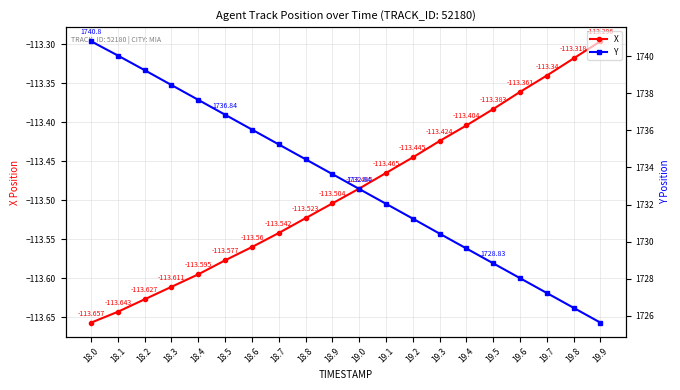

Reading left to right, extract all data points from this chart.

X: -113.7	-113.6	-113.6	-113.6	-113.6	-113.6	-113.6	-113.5	-113.5	-113.5	-113.5	-113.5	-113.4	-113.4	-113.4	-113.4	-113.4	-113.3	-113.3	-113.3
Y: 1740.8	1740.0	1739.2	1738.4	1737.6	1736.8	1736.0	1735.2	1734.4	1733.6	1732.8	1732.0	1731.2	1730.4	1729.6	1728.8	1728.0	1727.2	1726.4	1725.6